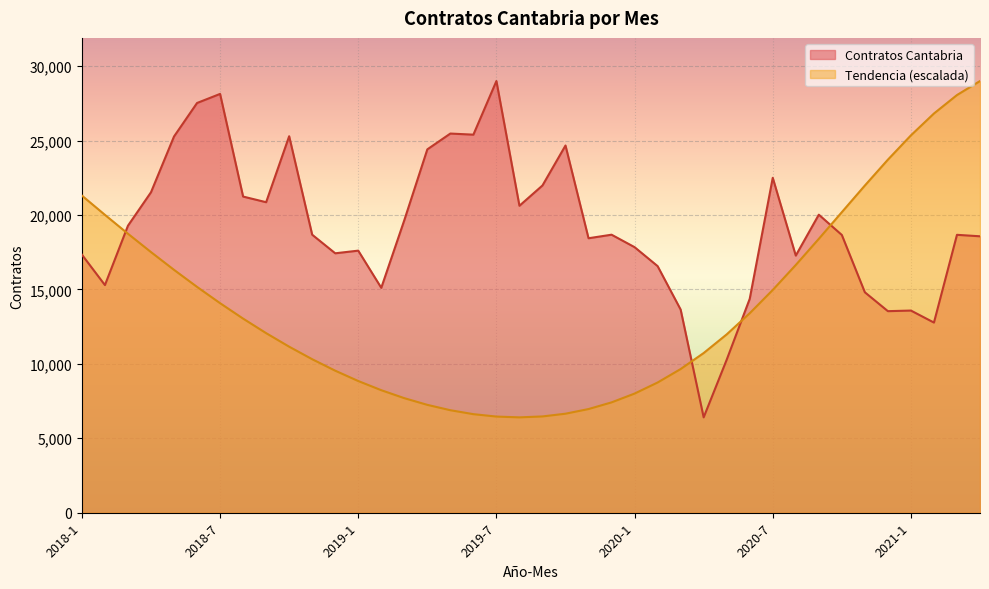

What is the label of the 31st point from the left?

2020-7